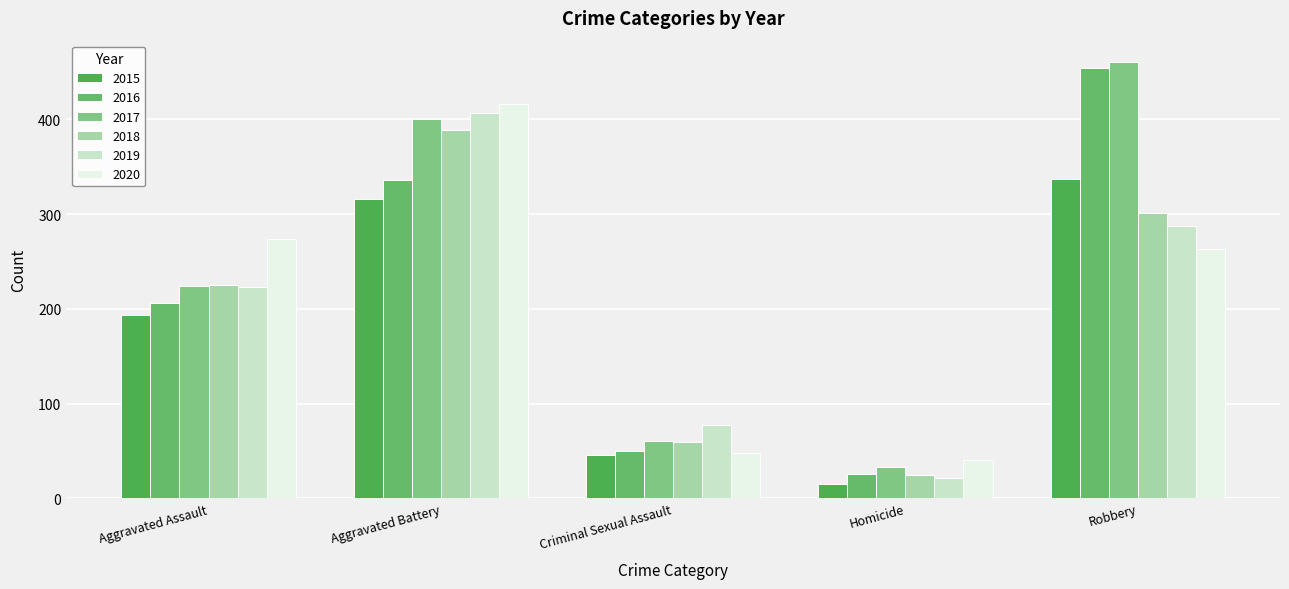

Between Criminal Sexual Assault and Homicide, which series saw the biggest shift?

2019